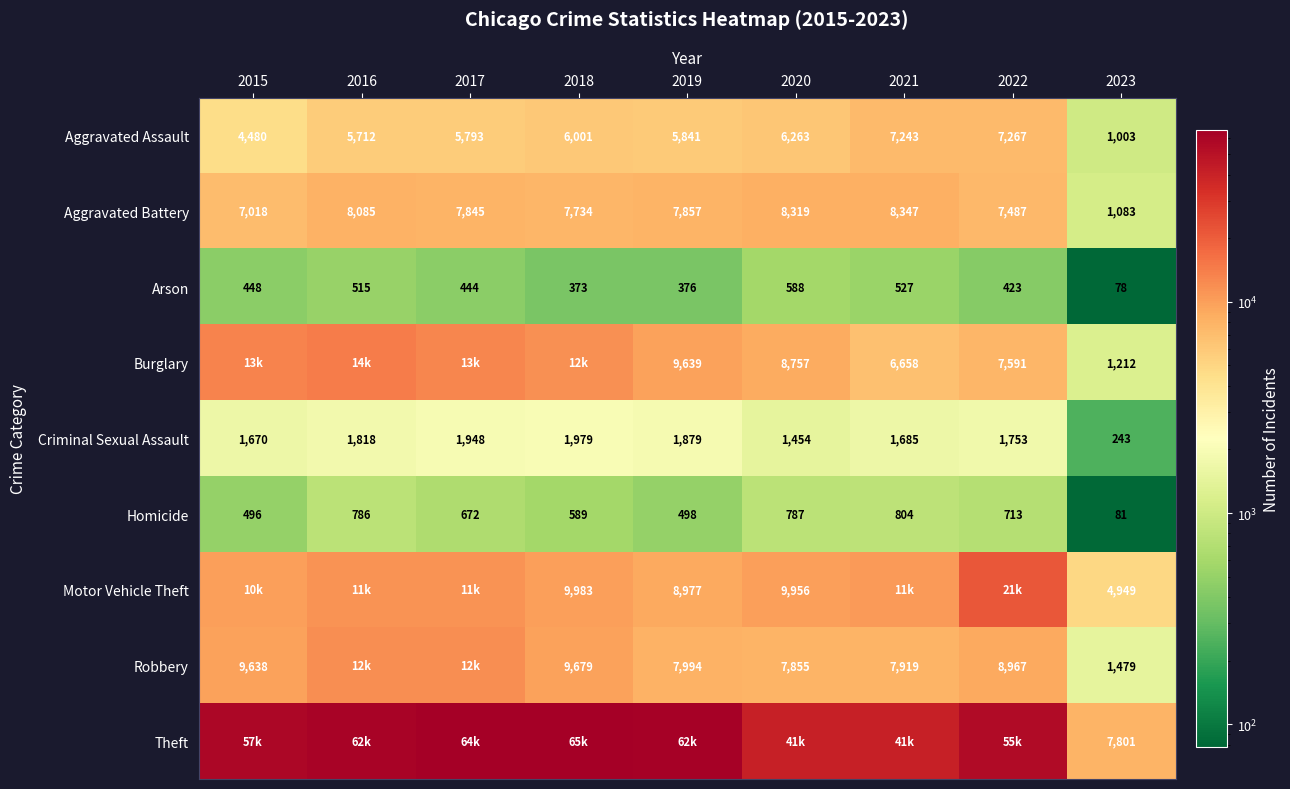

Is the value of Robbery at 2021 greater than the value of Aggravated Battery at 2021?

No